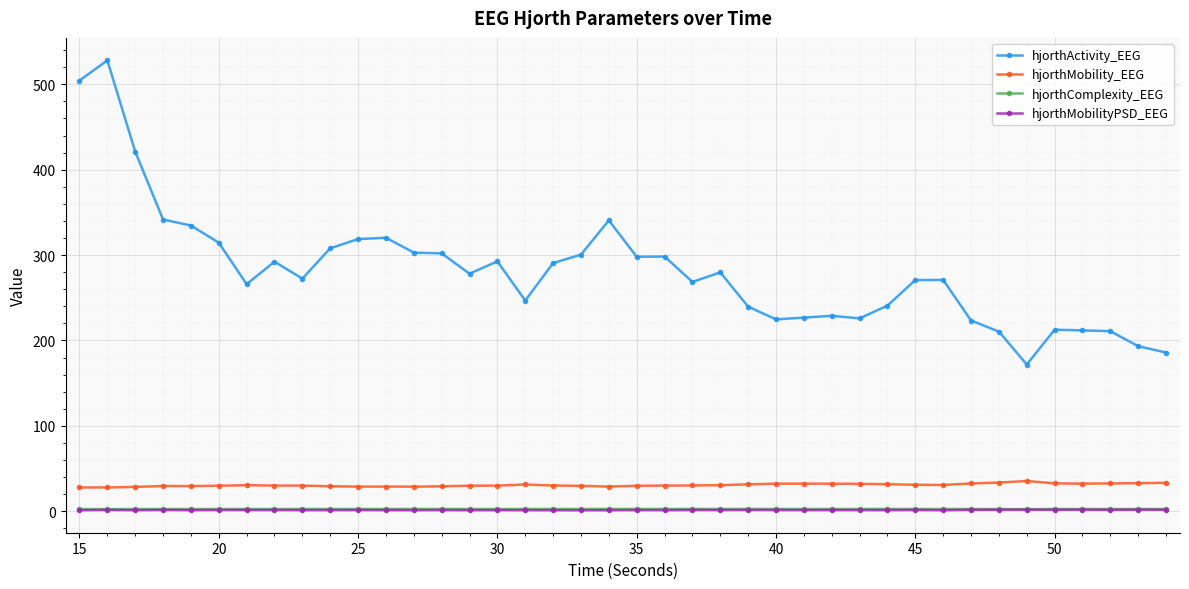

In hjorthComplexity_EEG, how many points are higher than both neighbors (excluding endpoints)?

12